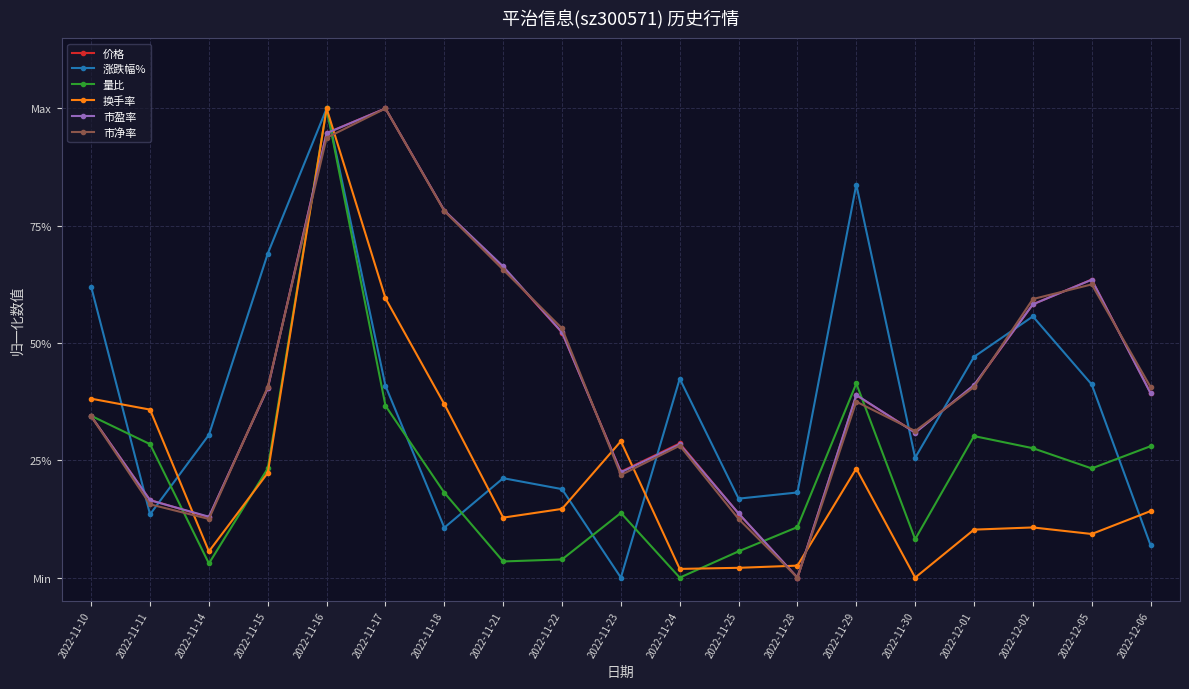

At which category does 市盈率 reach its first local peak?

2022-11-17